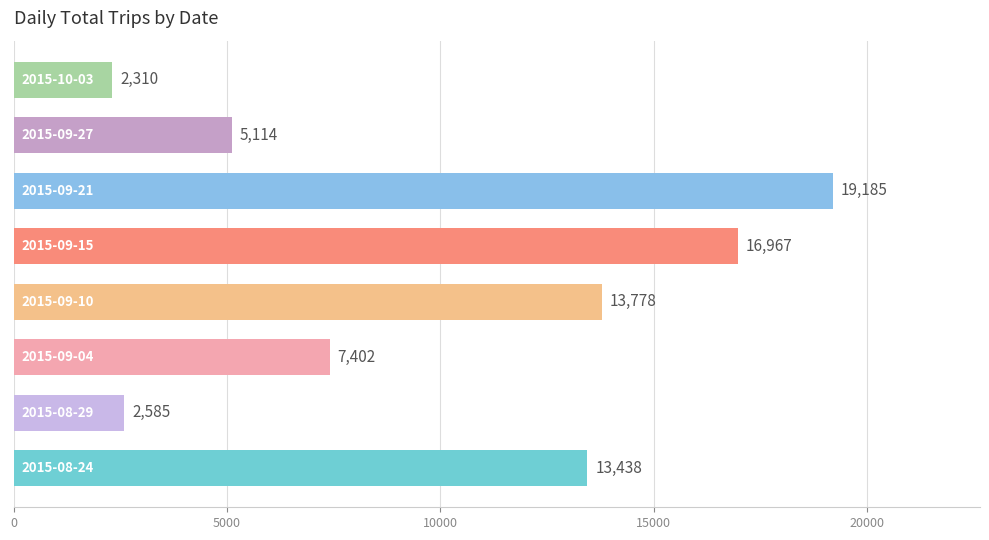

Count the values in the range 5114 to 16967.

5